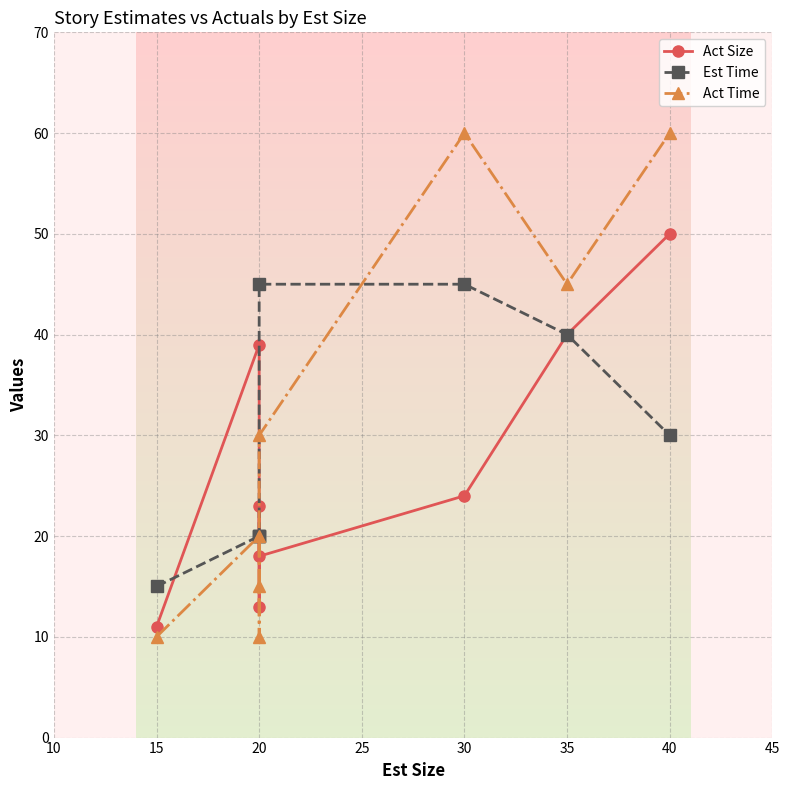

What is the maximum value shown in the chart?

60